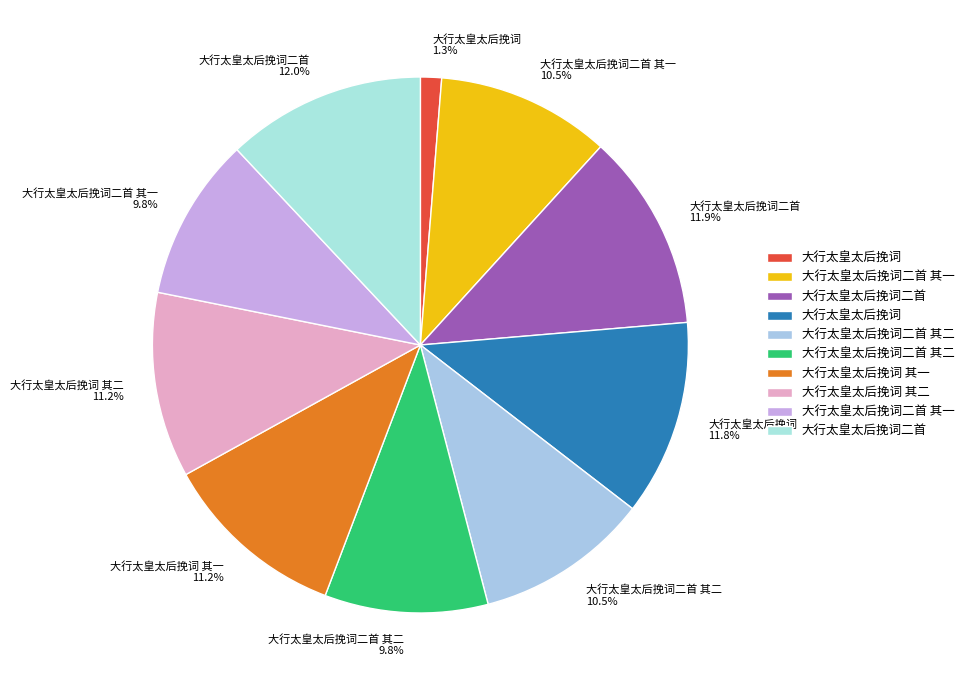

How many segments does this pie chart have?

10